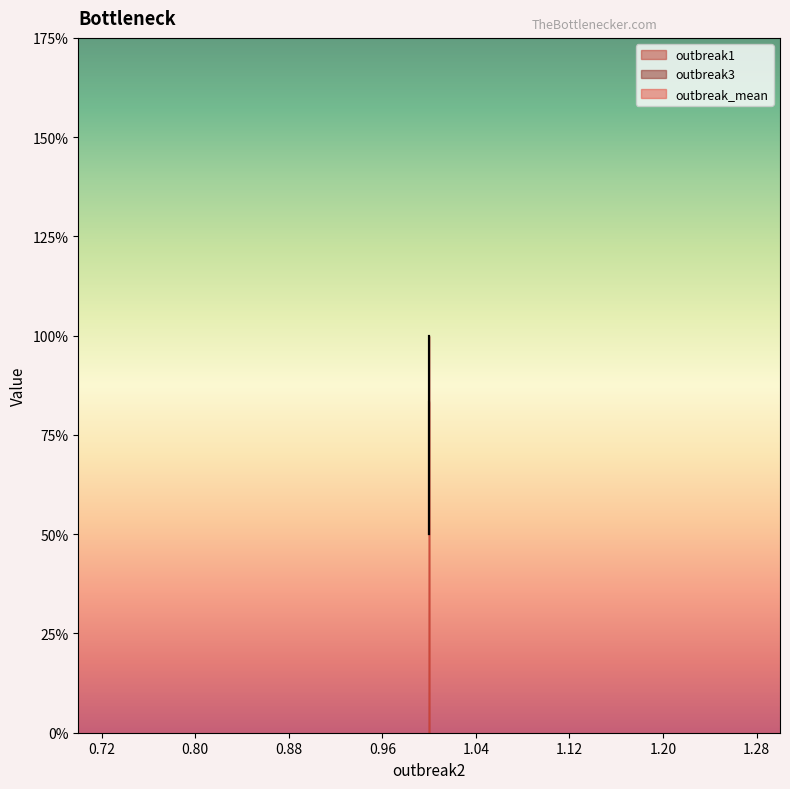

How many lines are shown in the chart?

3